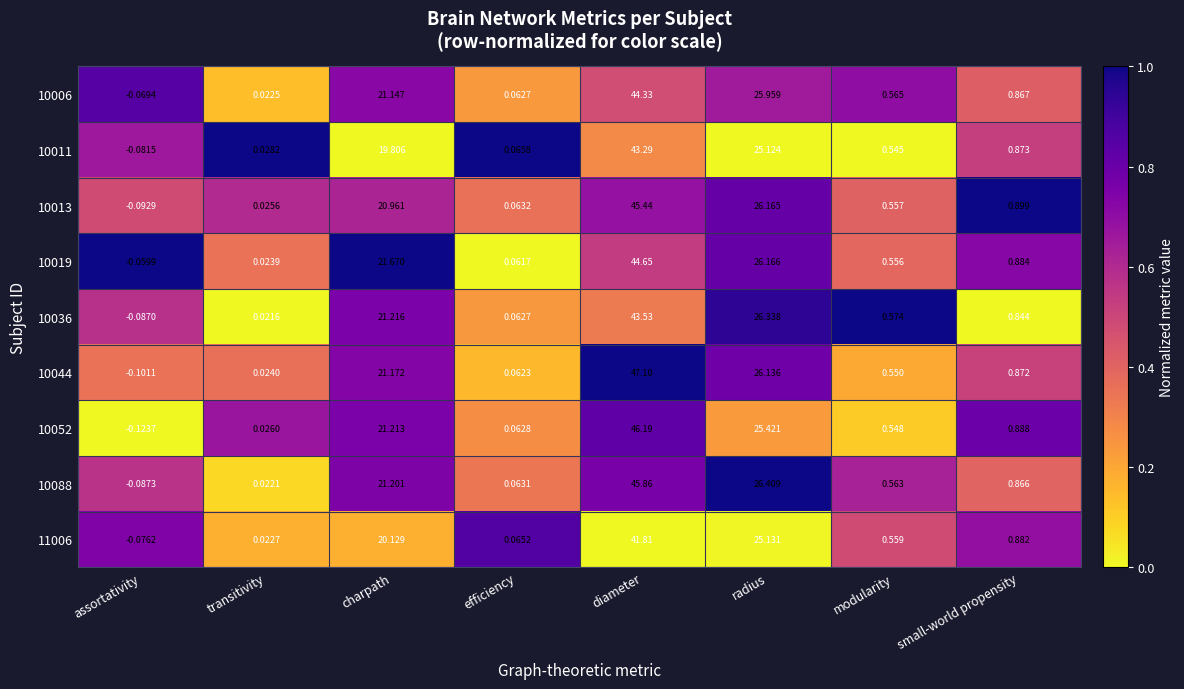

At which label does 10019 first exceed 0?

transitivity